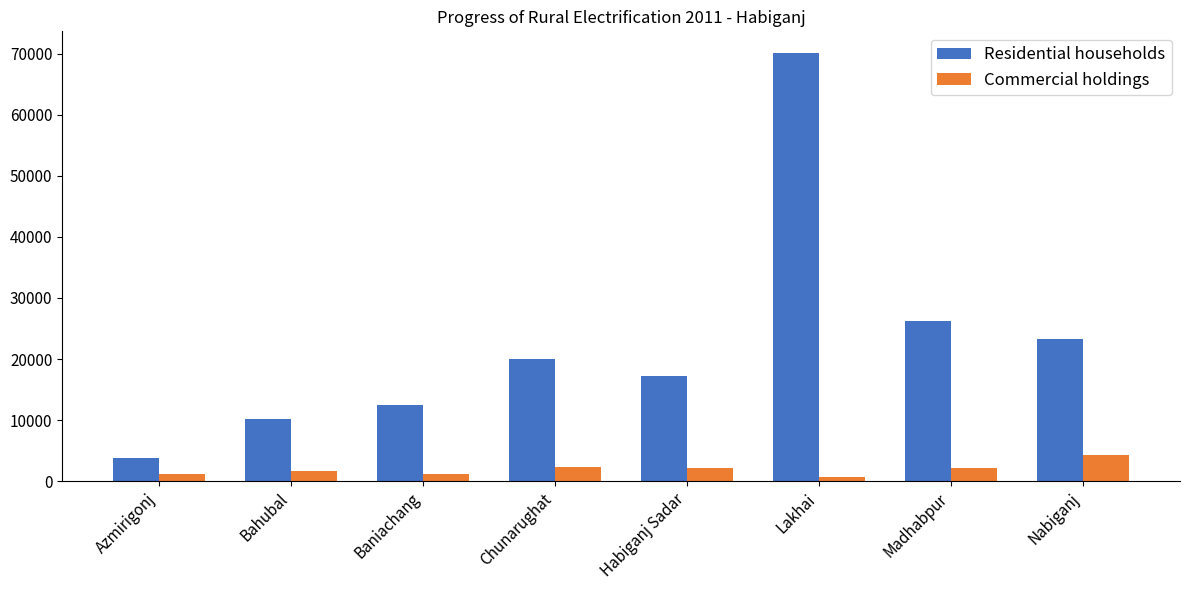

At how many categories does at least one series exceed 53705?

1